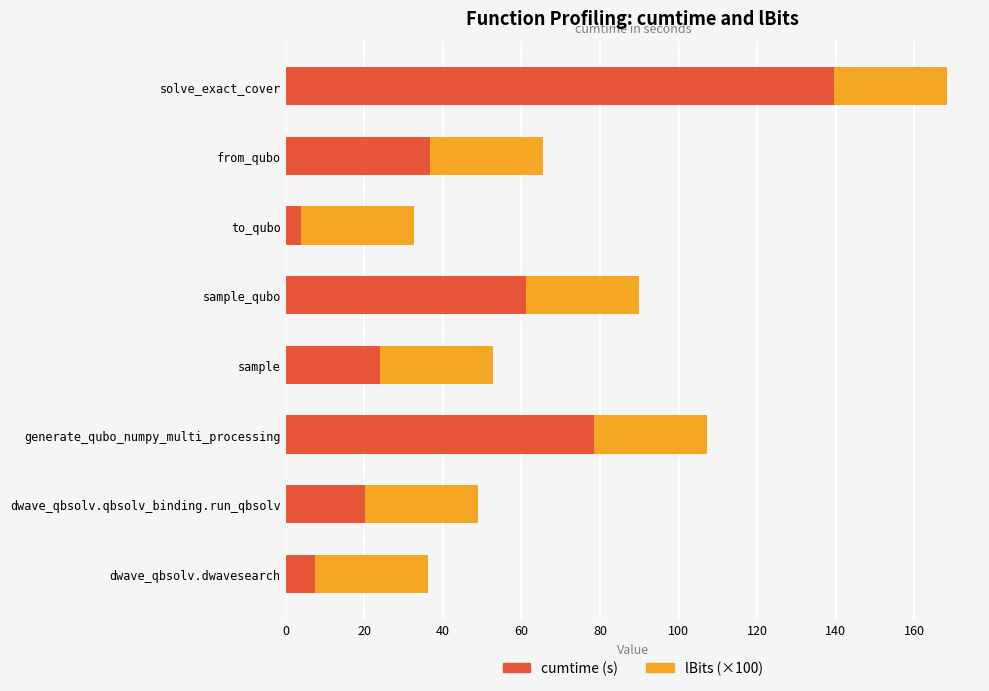

At which category is the sum across all series the highest?

solve_exact_cover